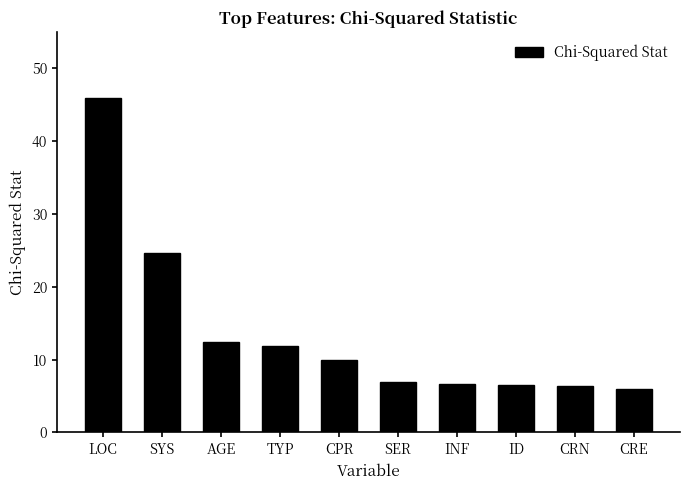

At which label is the value closest to 25?

SYS